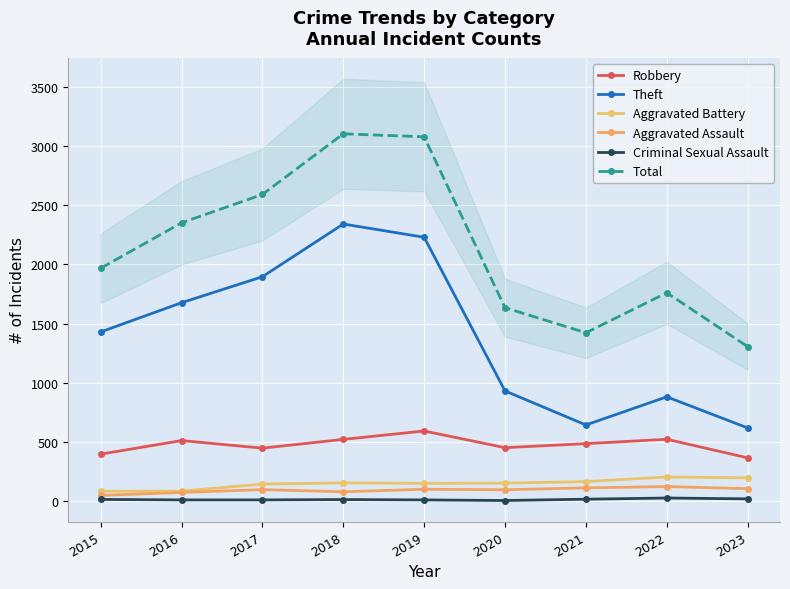

Is it true that Criminal Sexual Assault equals 14 at 2017?

False